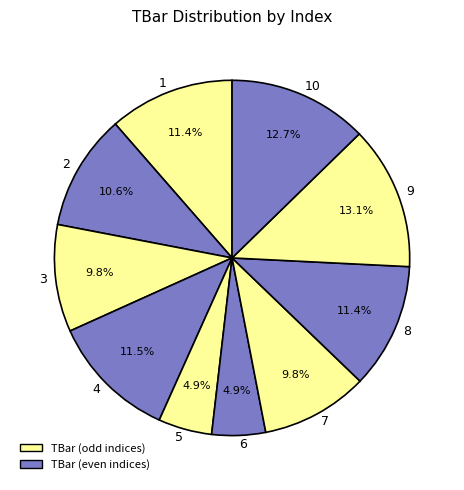

Does any single category account for the majority?

No